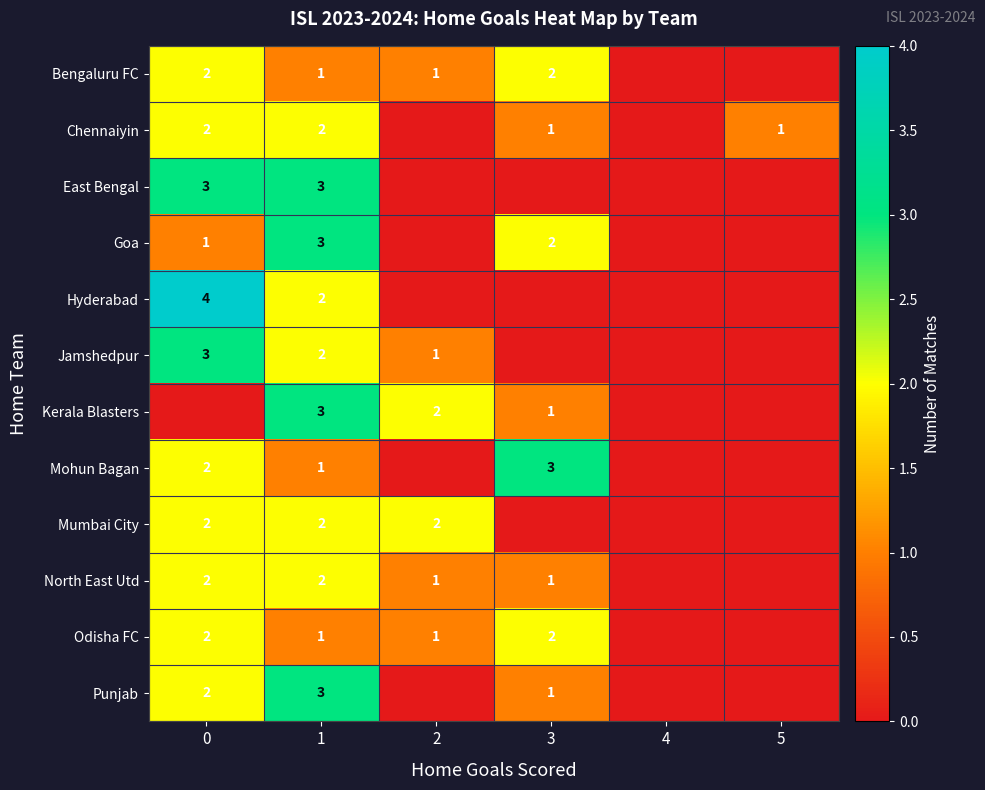

Is the value of Mumbai City at 0 greater than the value of Odisha FC at 2?

Yes